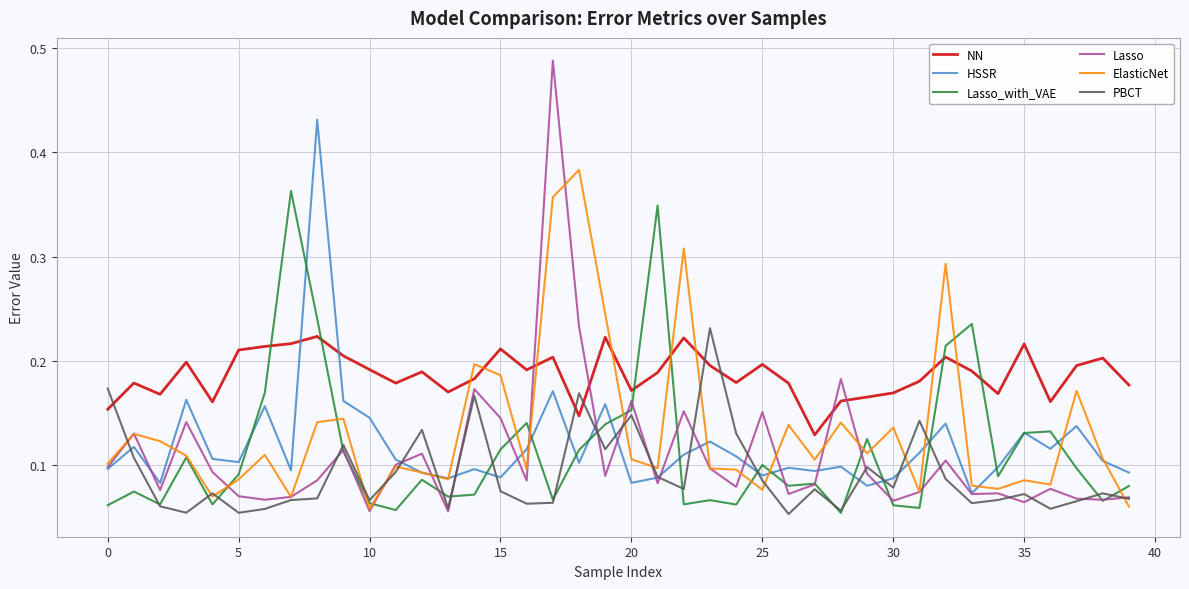

Which series has the largest range (max minus min)?

Lasso